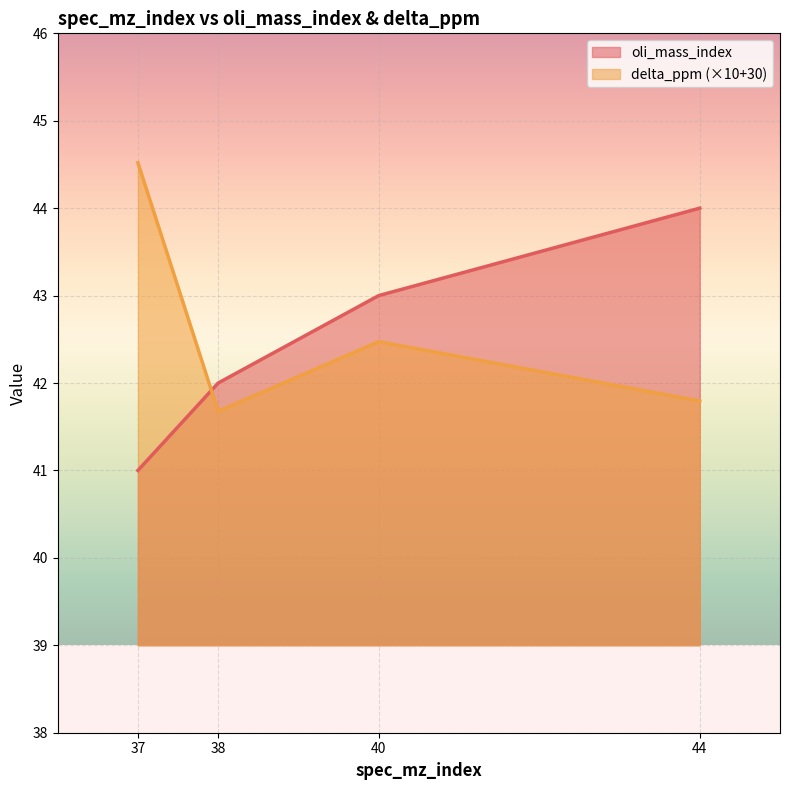

Which series has the largest range (max minus min)?

oli_mass_index